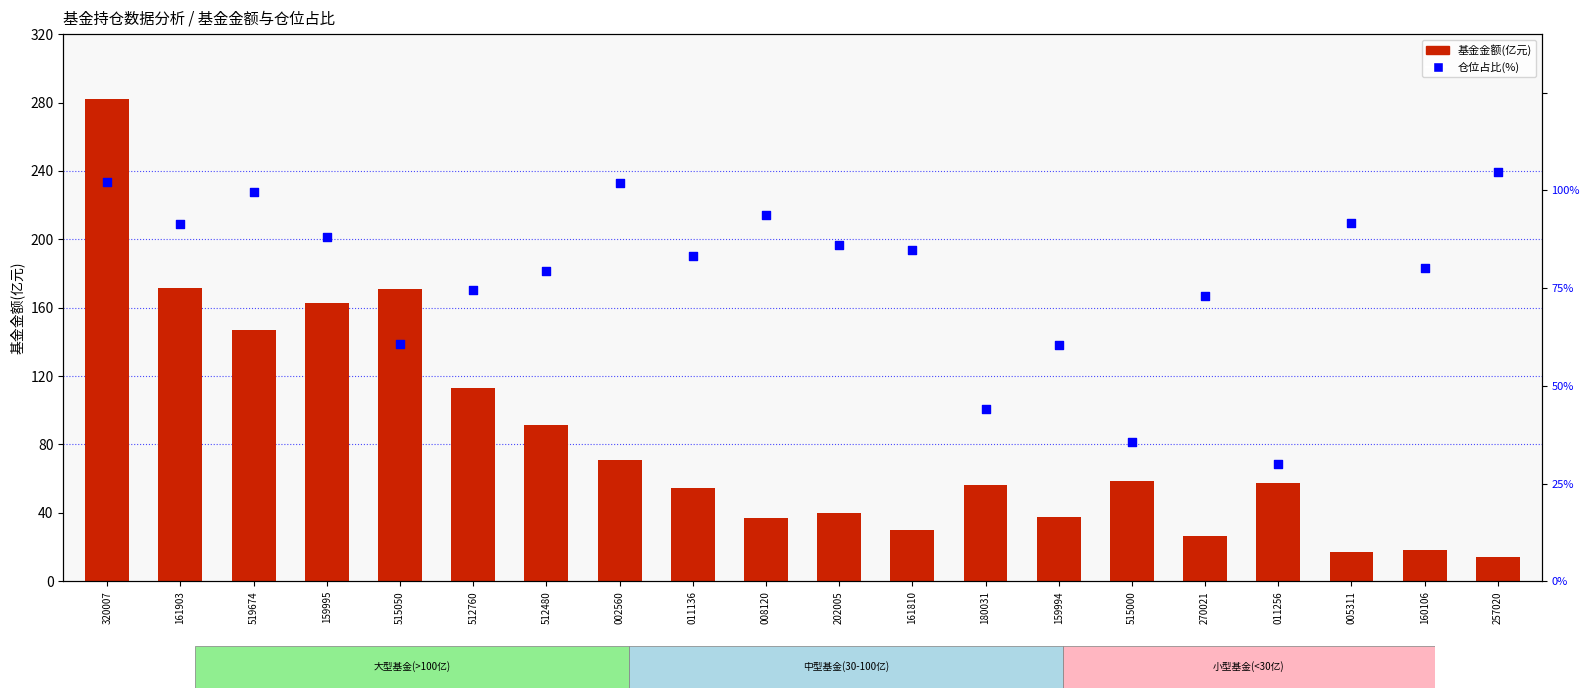

Which series has the largest total across all categories?

基金金额(亿元)